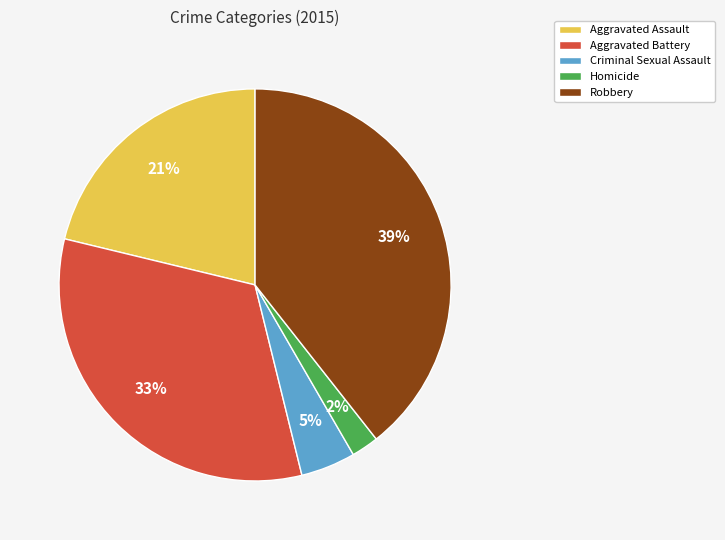

What is the largest slice in the pie chart?

Robbery